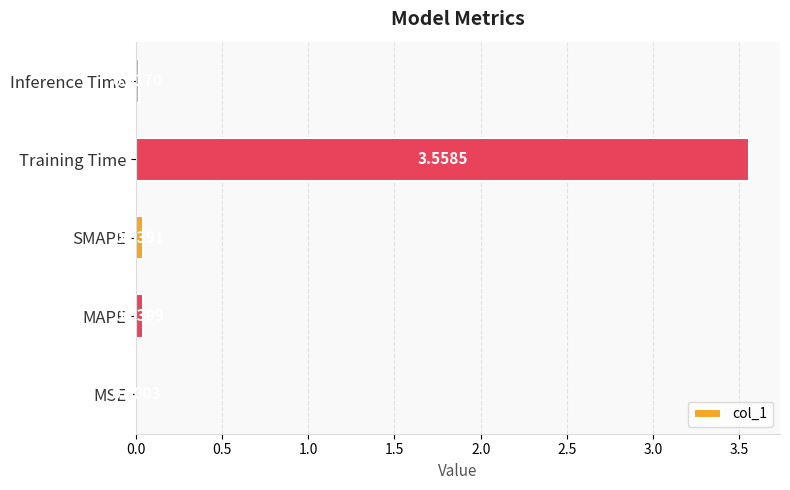

Which label corresponds to the largest value in the chart?

Training Time